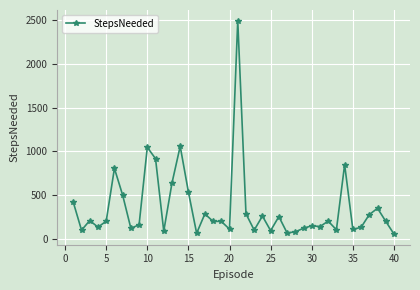

What is the greatest value displayed?

2496